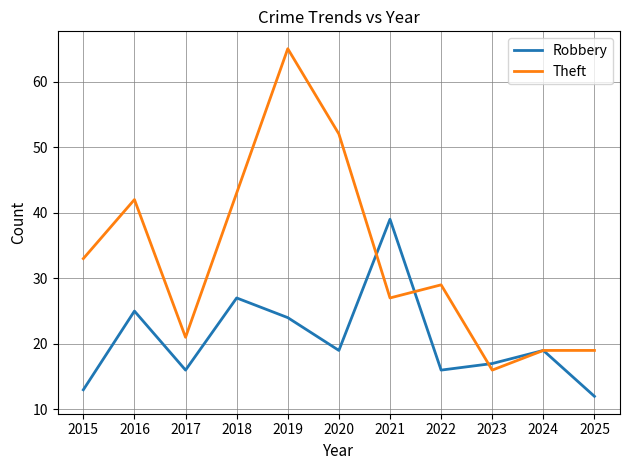

At how many categories does at least one series exceed 37?

5